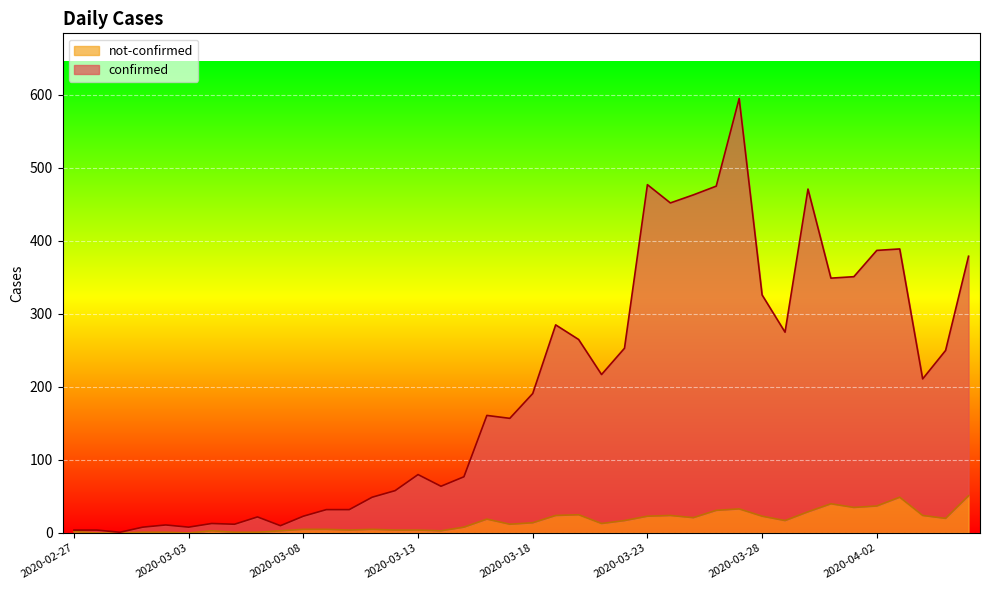

What are all the series names shown in the legend?

not-confirmed, confirmed